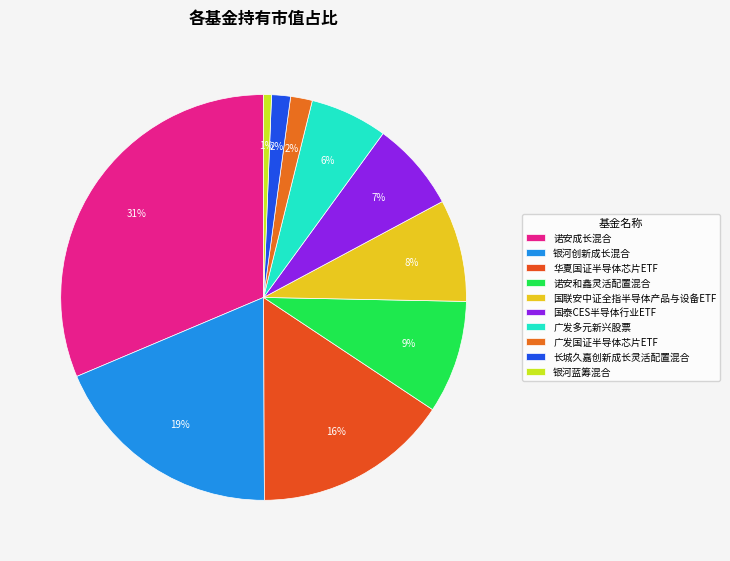

Is the sum of 国联安中证全指半导体产品与设备ETF and 广发国证半导体芯片ETF greater than half?

No